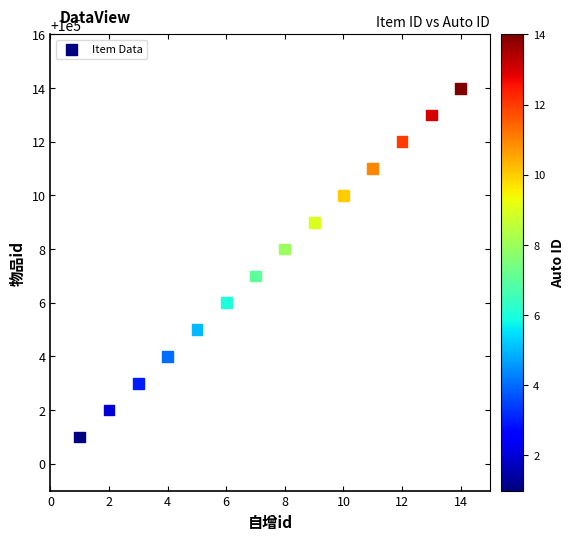

What is the range of Y values (max minus min)?

13